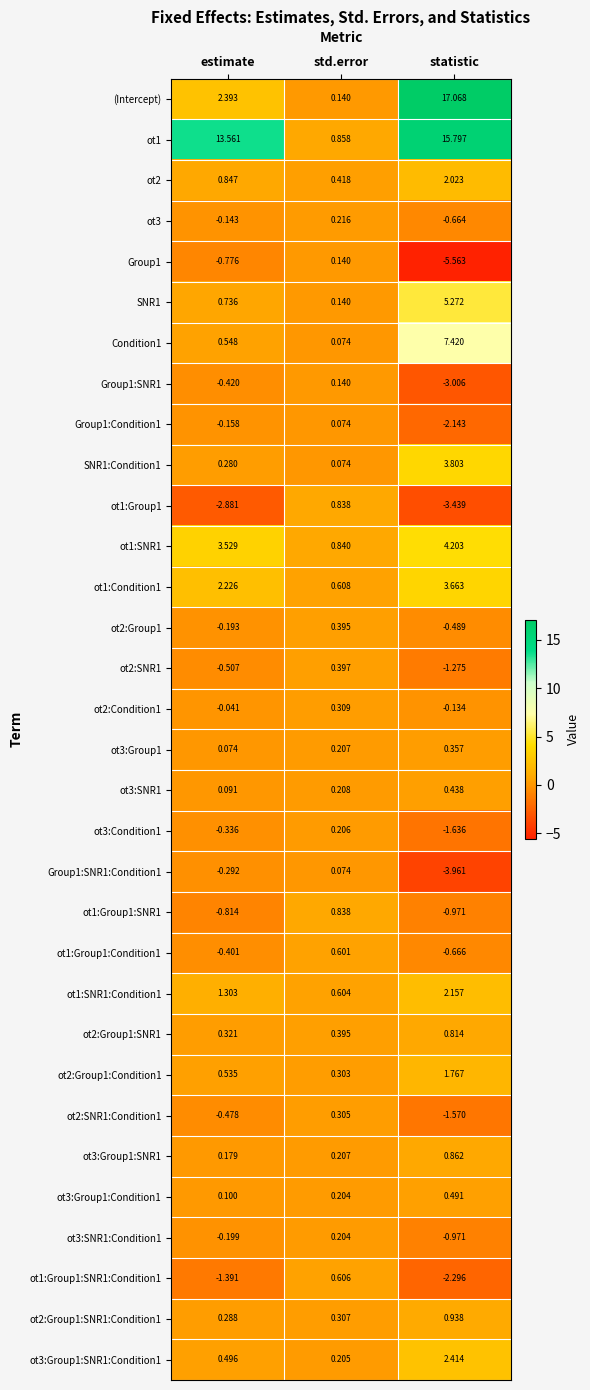

Which series has the widest spread of values?

(Intercept)